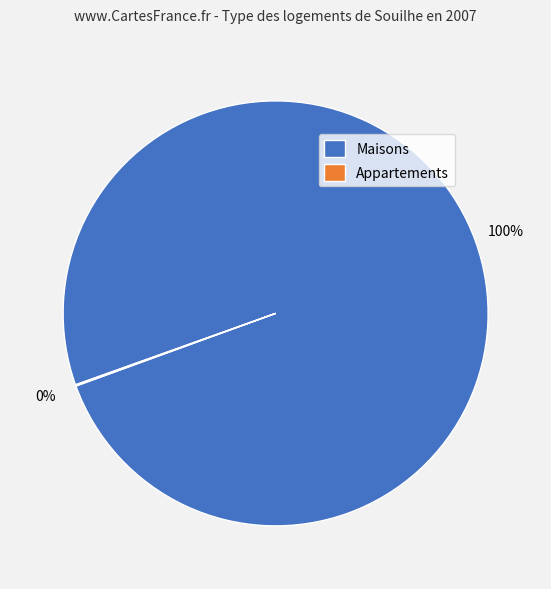

To the nearest percent, what is the average slice percentage?

50%